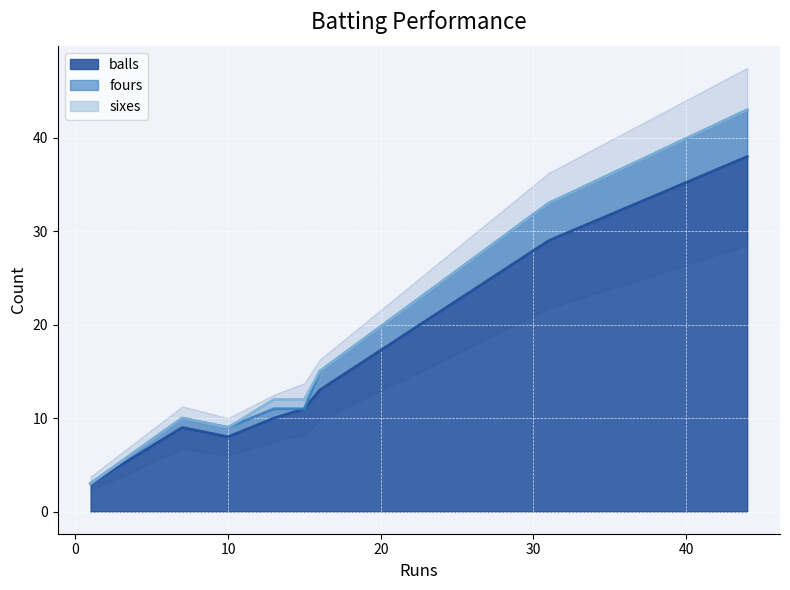

Reading right to left, list all the values displayed in this chart.

balls: Rashid Khan=9	Jason Holder=13	Wriddhiman Saha=8	Abdul Samad=3	Priyam Garg=11	Kane Williamson=29	Abhishek Sharma=10	Jason Roy=38
fours: Rashid Khan=1	Jason Holder=2	Wriddhiman Saha=1	Abdul Samad=0	Priyam Garg=0	Kane Williamson=4	Abhishek Sharma=1	Jason Roy=5
sixes: Rashid Khan=0	Jason Holder=0	Wriddhiman Saha=0	Abdul Samad=0	Priyam Garg=1	Kane Williamson=0	Abhishek Sharma=1	Jason Roy=0